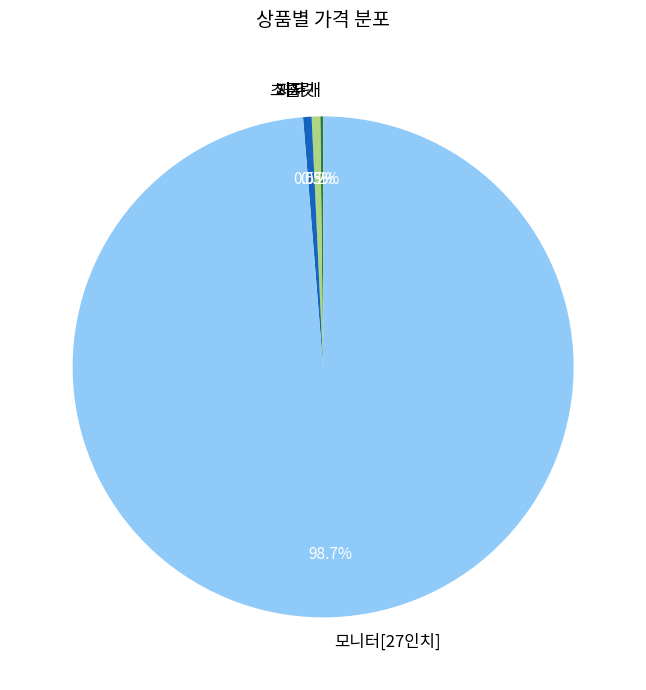

To the nearest percent, what is the difference between the largest and smallest slice percentages?

99%